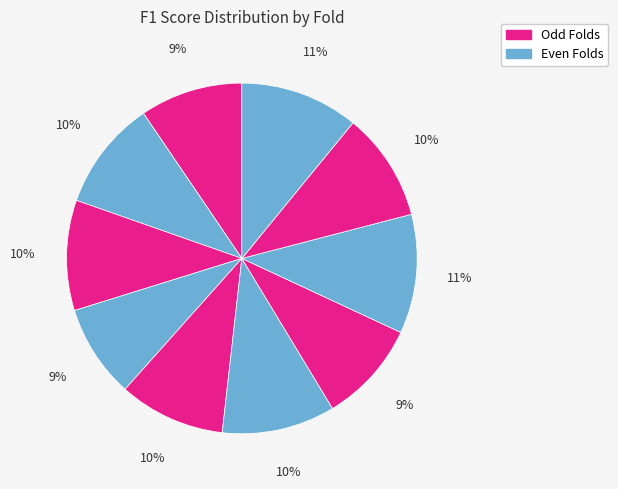

How many segments does this pie chart have?

10